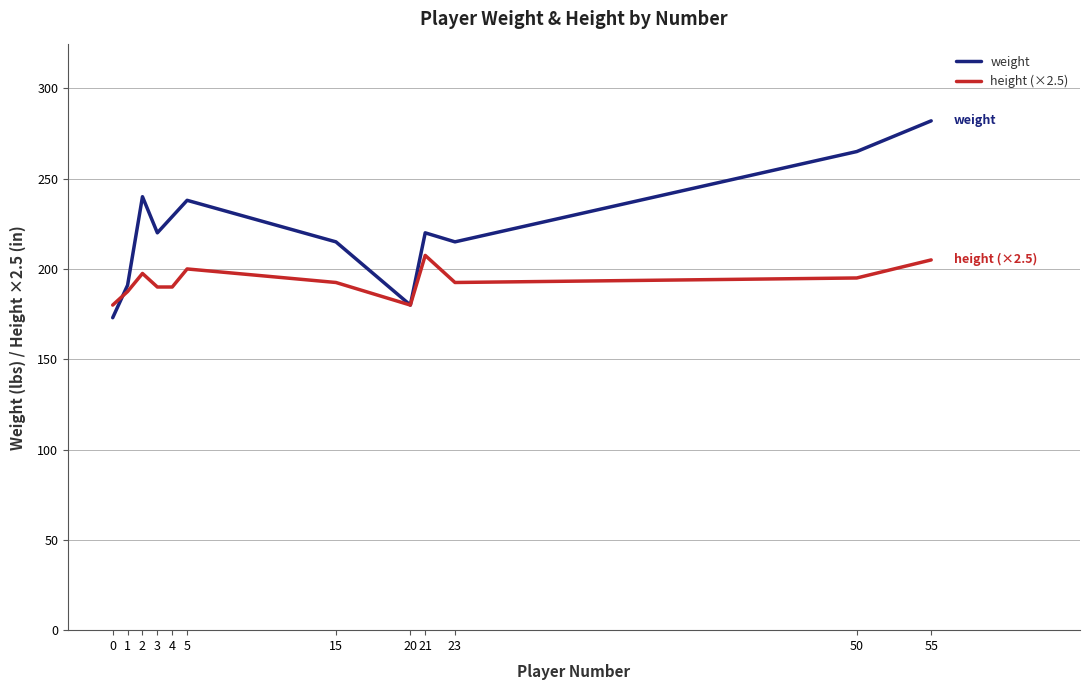

Which series has the largest total across all categories?

weight